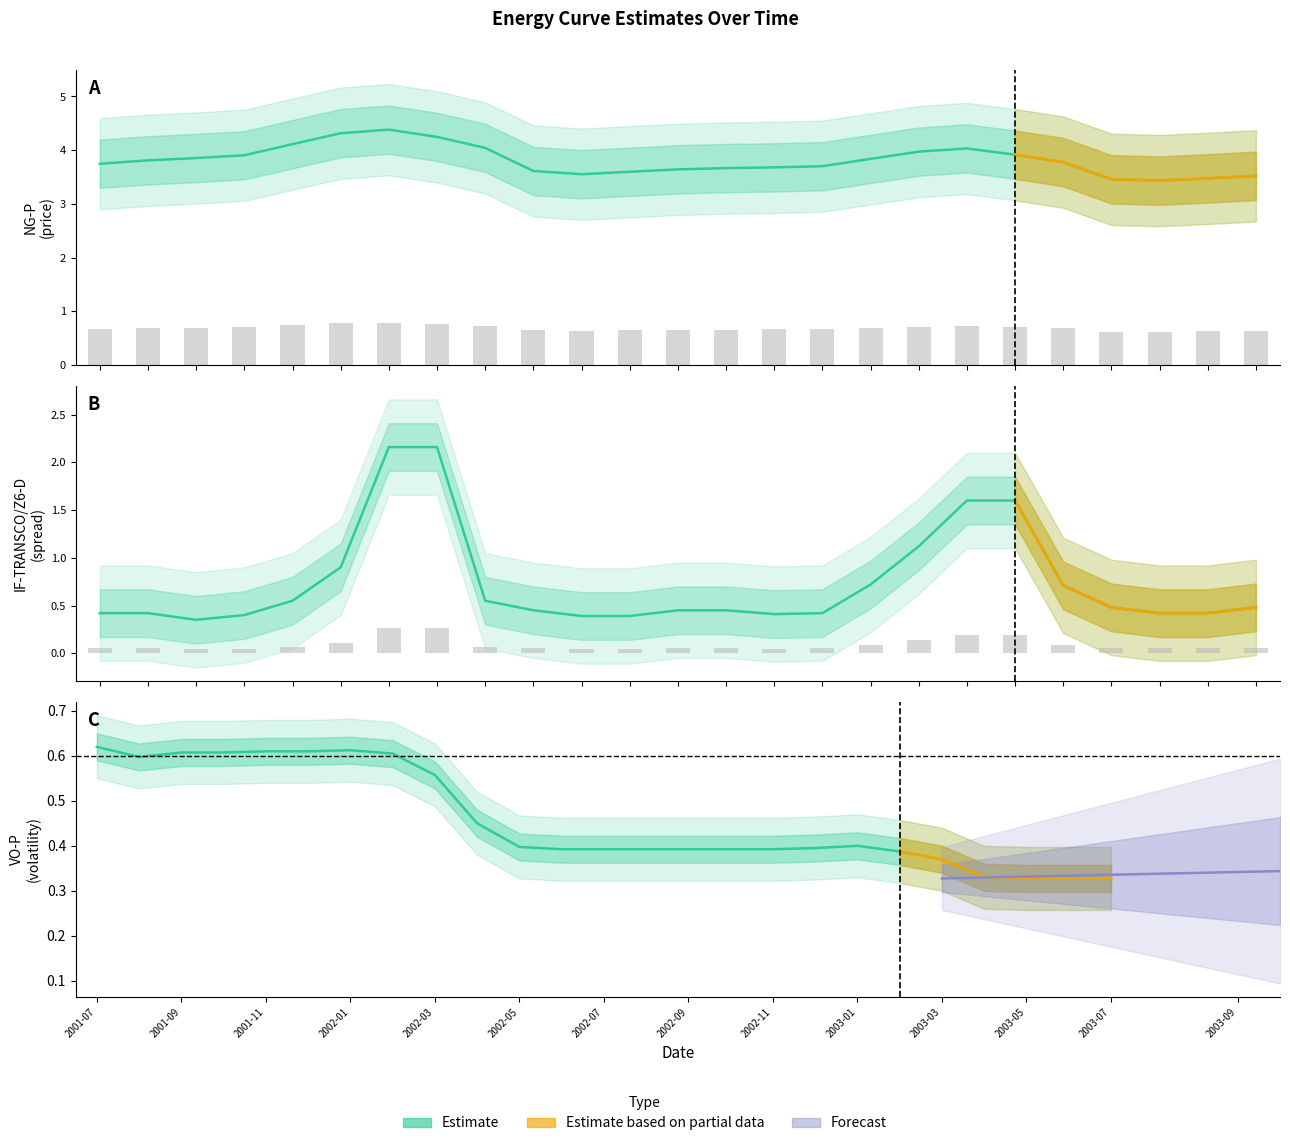

Does the chart contain any negative values?

No